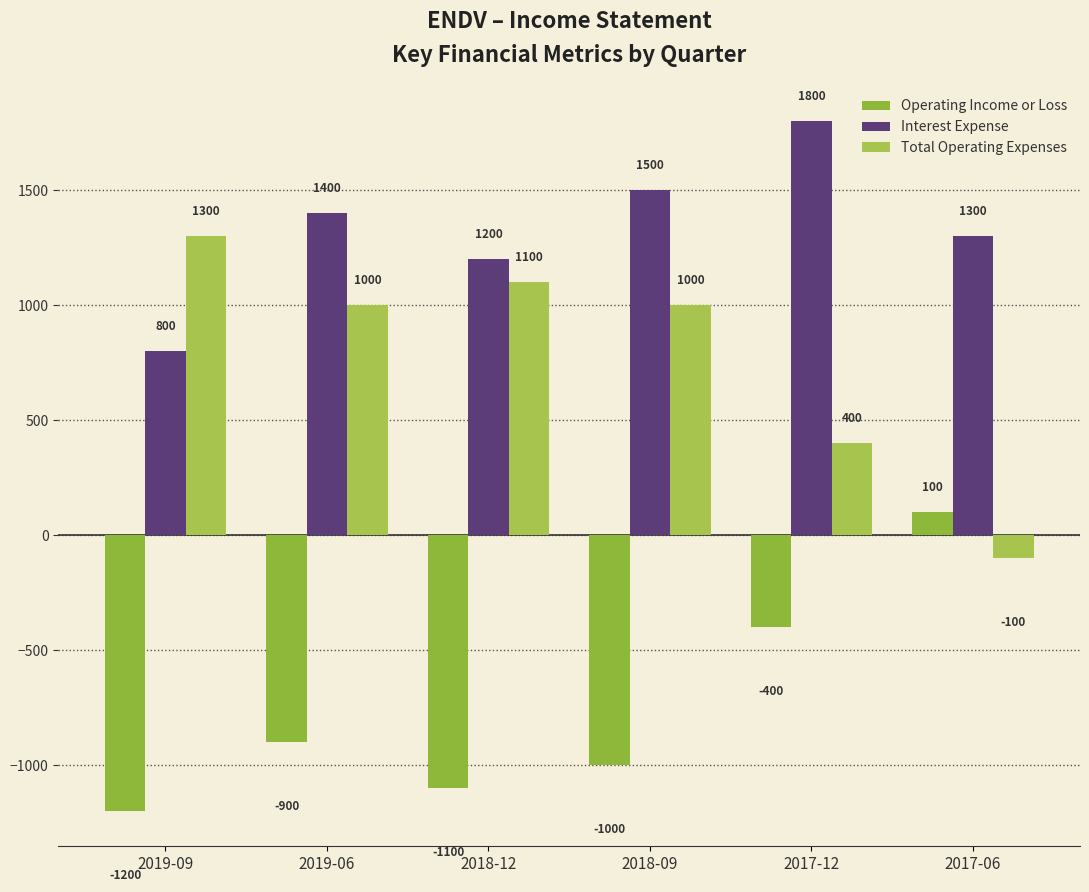

At how many categories does at least one series exceed 1699?

1